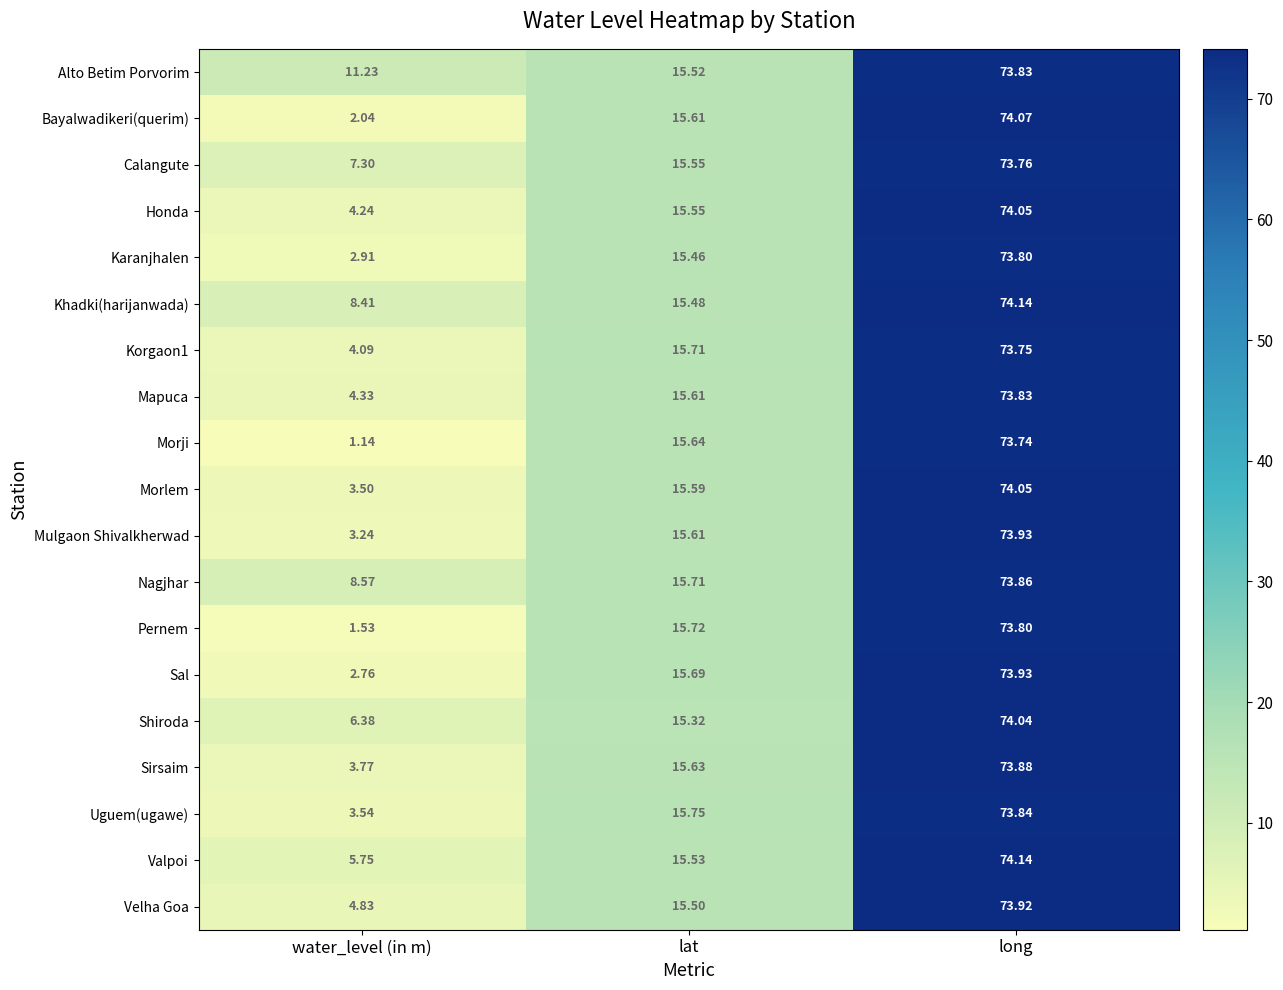

Which label corresponds to the smallest value in the chart?

water_level (in m)